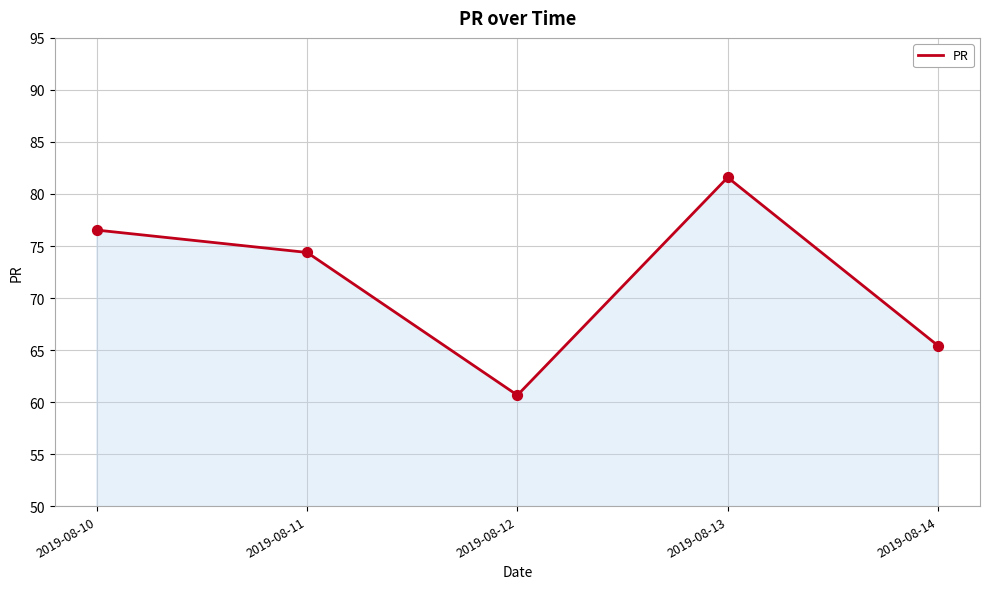

Approximately how many times larger is the value at 2019-08-12 compared to 2019-08-14?

0.9